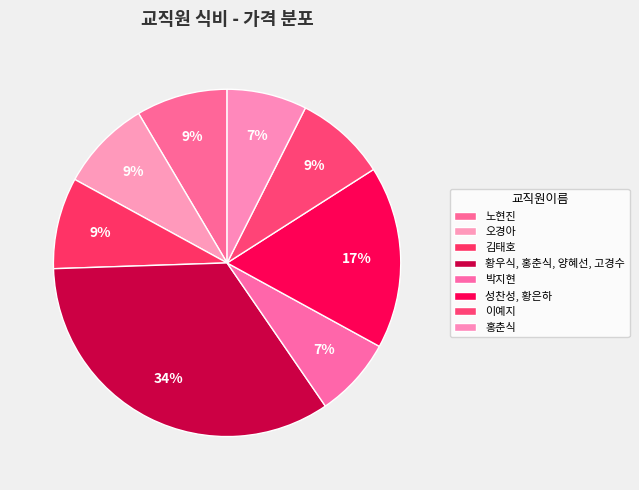

To the nearest percent, what is the difference between the 박지현 and 황우식, 홍춘식, 양혜선, 고경수 slice percentages?

27%